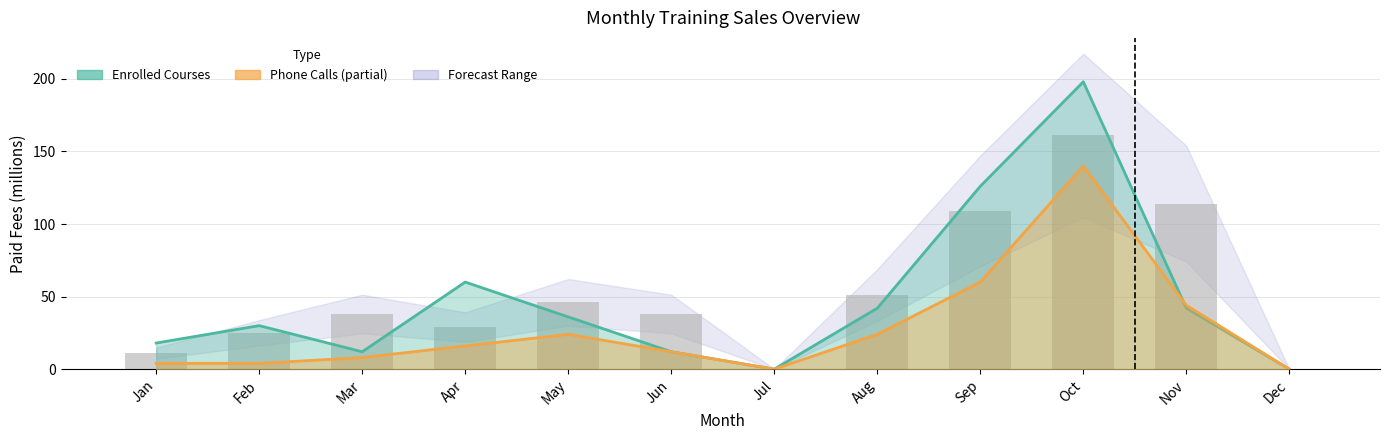

What is the difference between the second highest and minimum values?

114